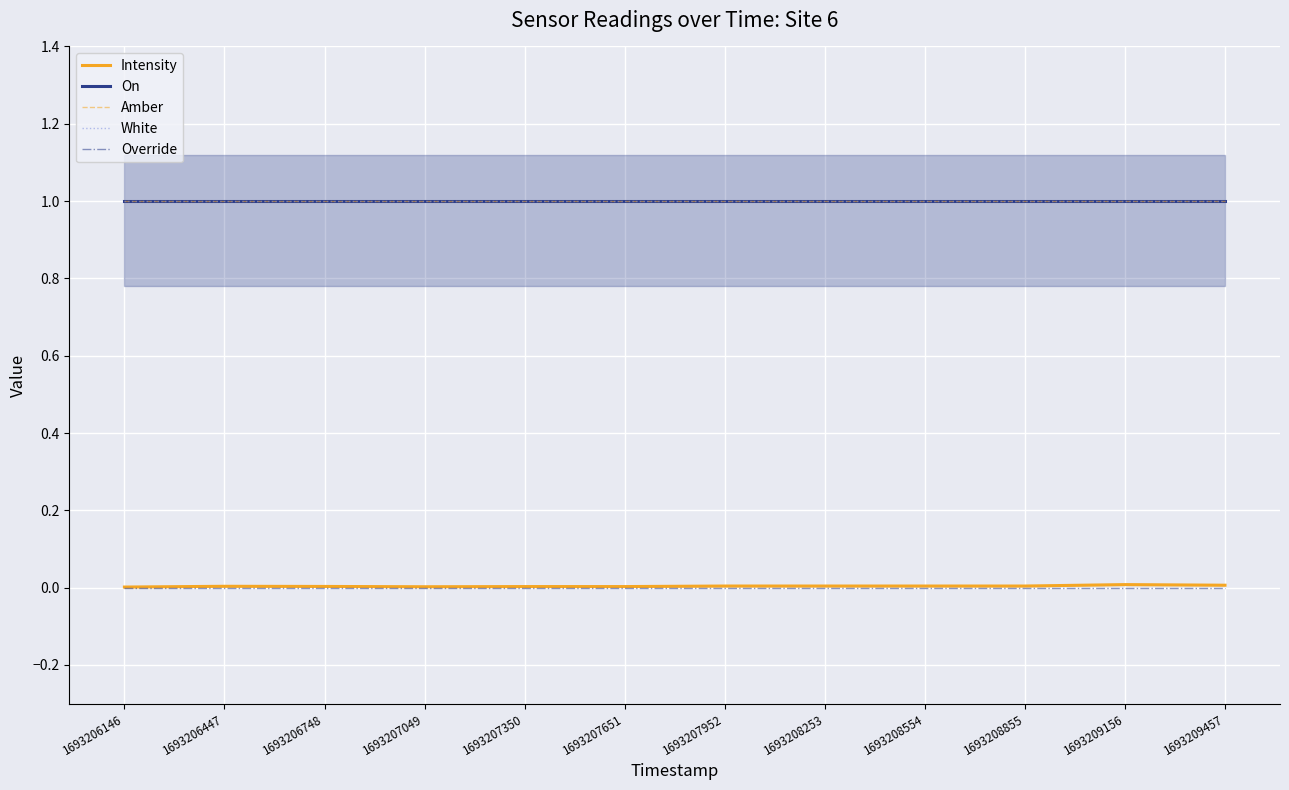

The value of Amber at 1693207350 is 1.6. True or false?

False